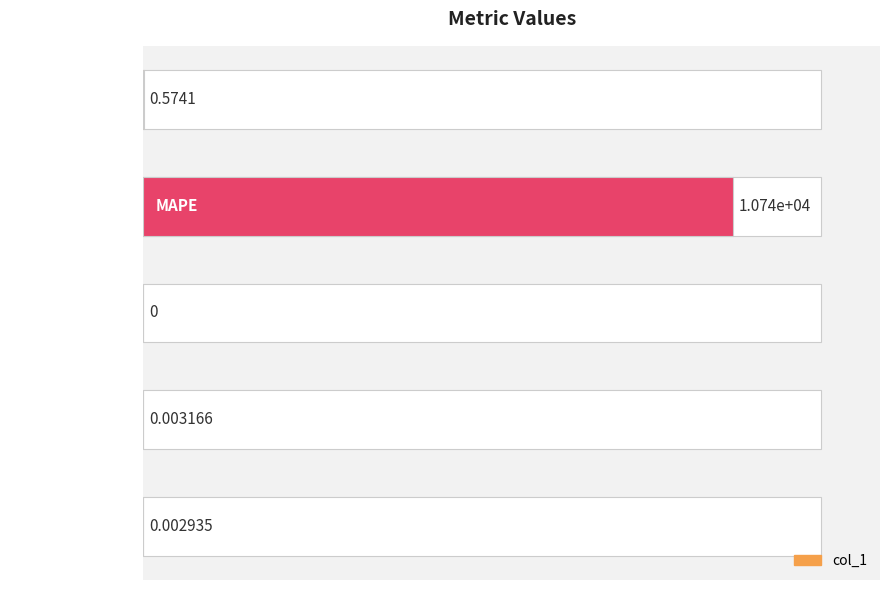

At which label is the value closest to 5369?

MSE